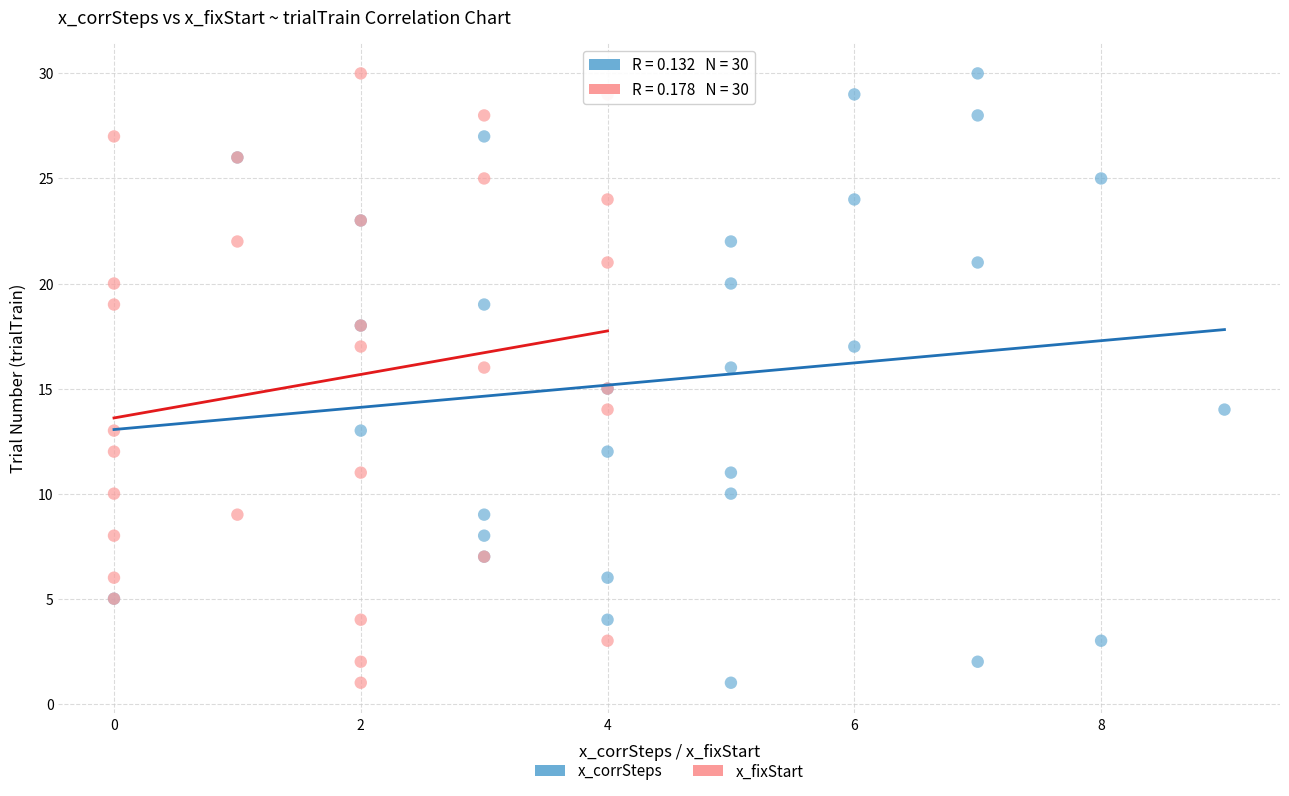

What are all the series names shown in the legend?

x_corrSteps, x_fixStart